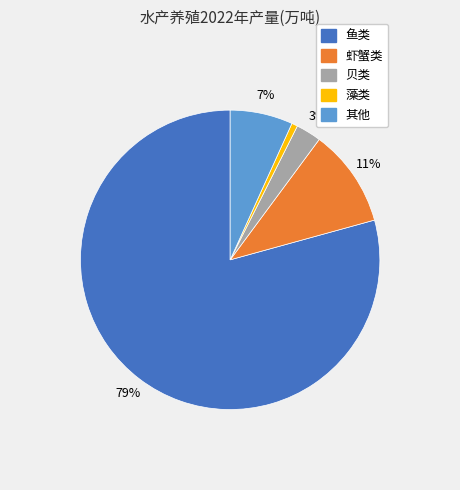

What is the smallest slice in the pie chart?

藻类